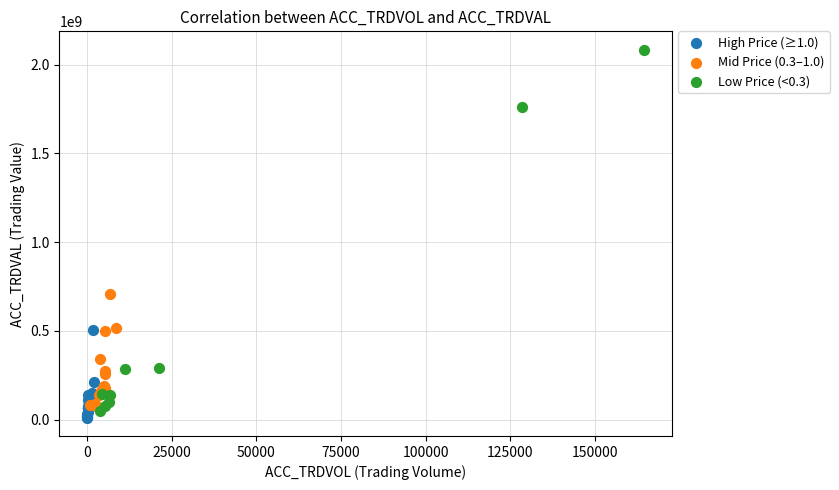

What are all the series names shown in the legend?

High Price (≥1.0), Mid Price (0.3–1.0), Low Price (<0.3)